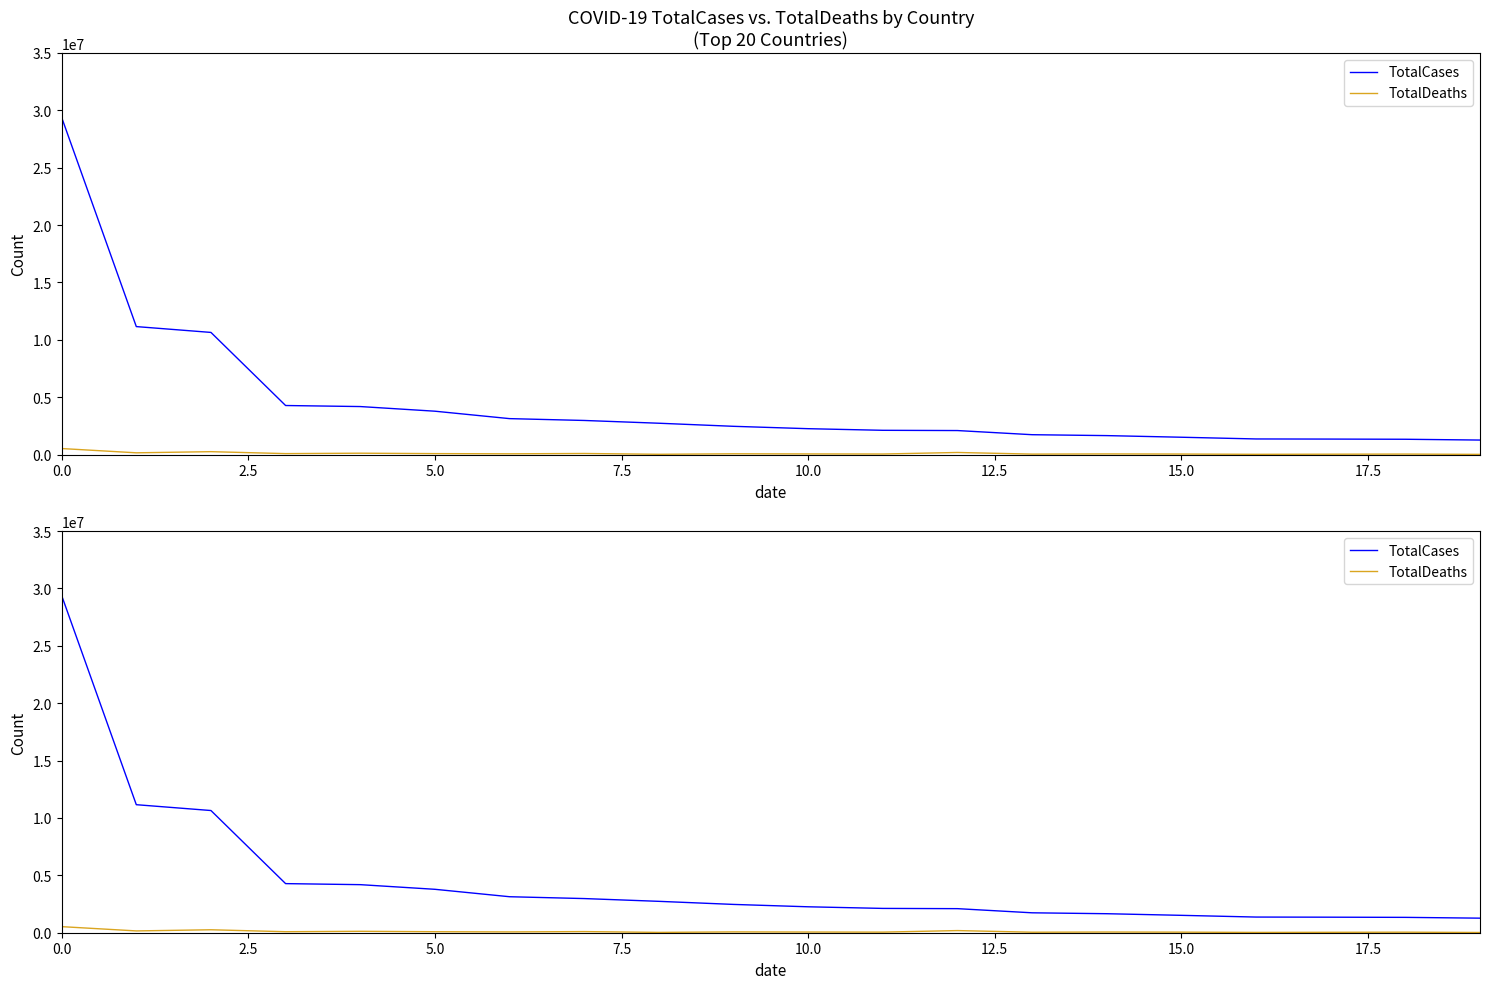

True or false: TotalCases and TotalDeaths cross at least once.

False